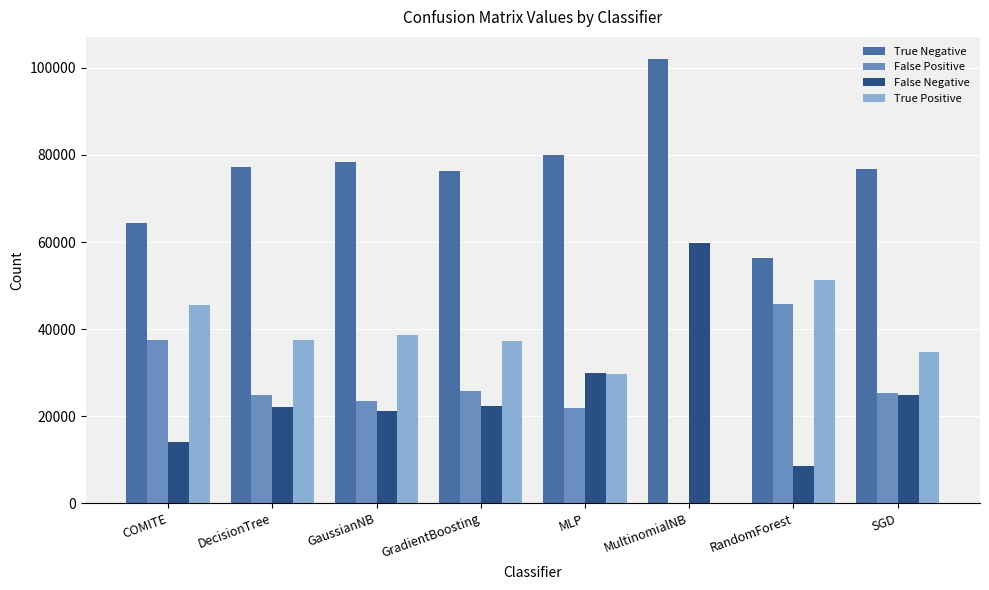

Is it true that False Positive equals 24760 at DecisionTree?

True